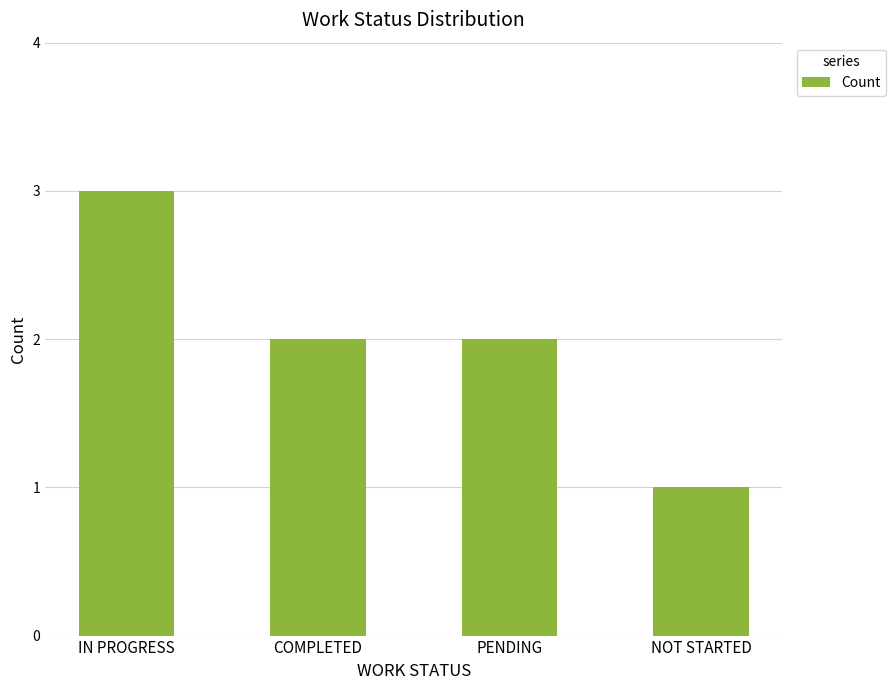

At which category does the chart reach its peak across all series?

IN PROGRESS